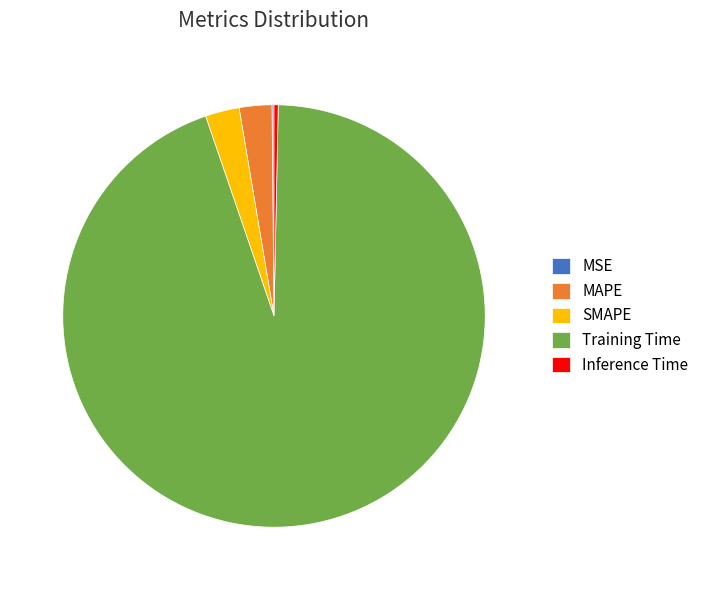

Do Inference Time and MAPE together represent more than half of the pie?

No